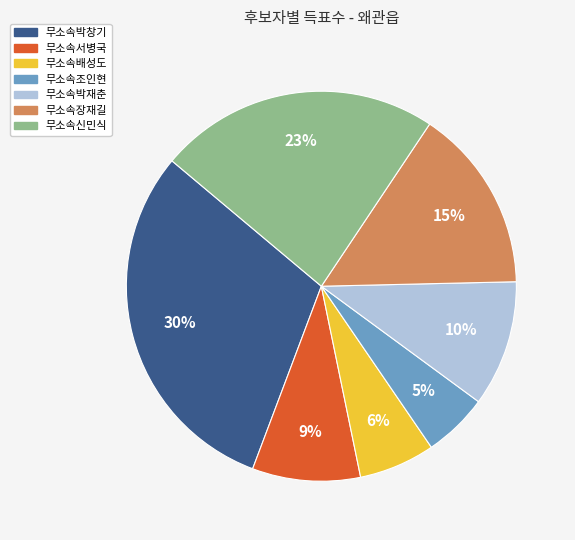

Count the number of slices in the pie.

7